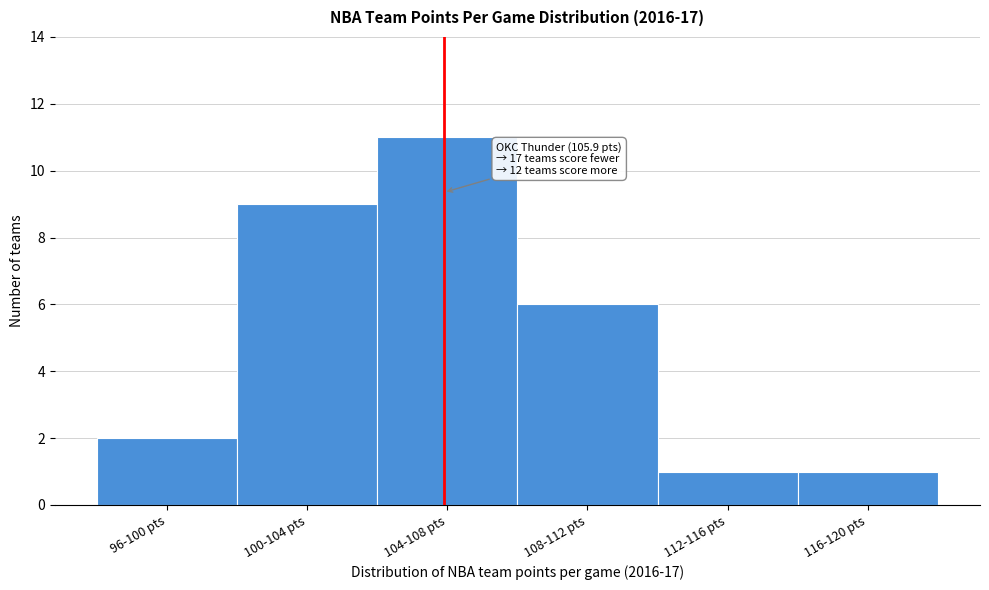

Reading left to right, transcribe all the data shown in this chart.

96-100 pts=2	100-104 pts=9	104-108 pts=11	108-112 pts=6	112-116 pts=1	116-120 pts=1